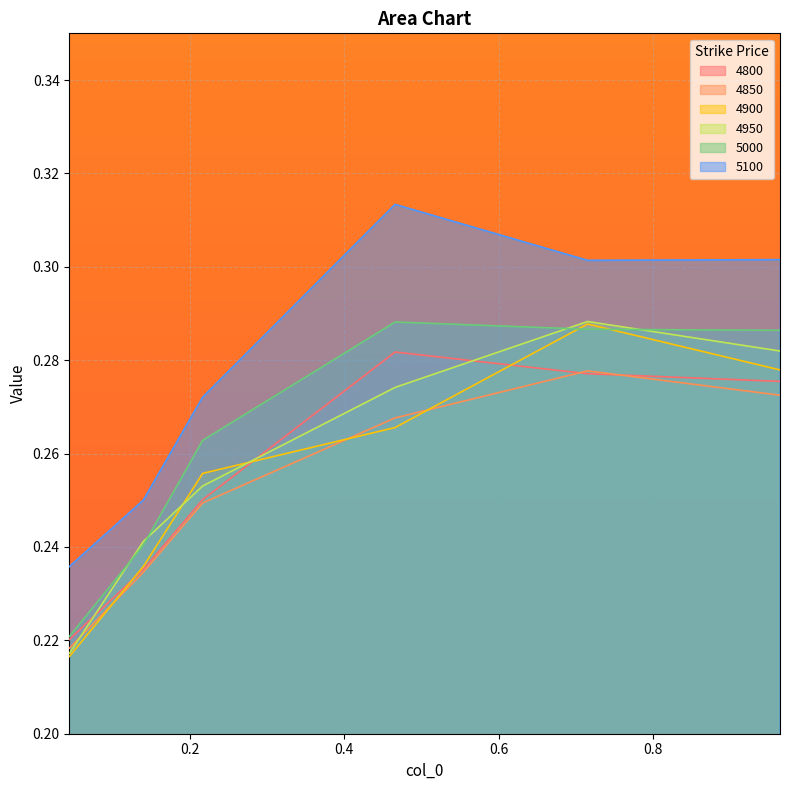

Rank the series by their maximum value, from lowest to highest.

4850, 4800, 4900, 5000, 4950, 5100